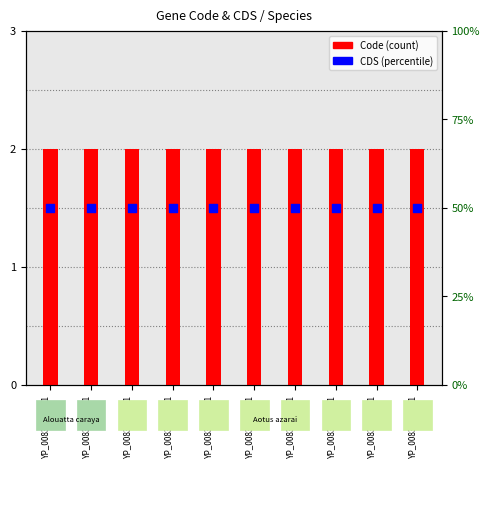

At which category is the sum across all series the highest?

YP_008378862.1